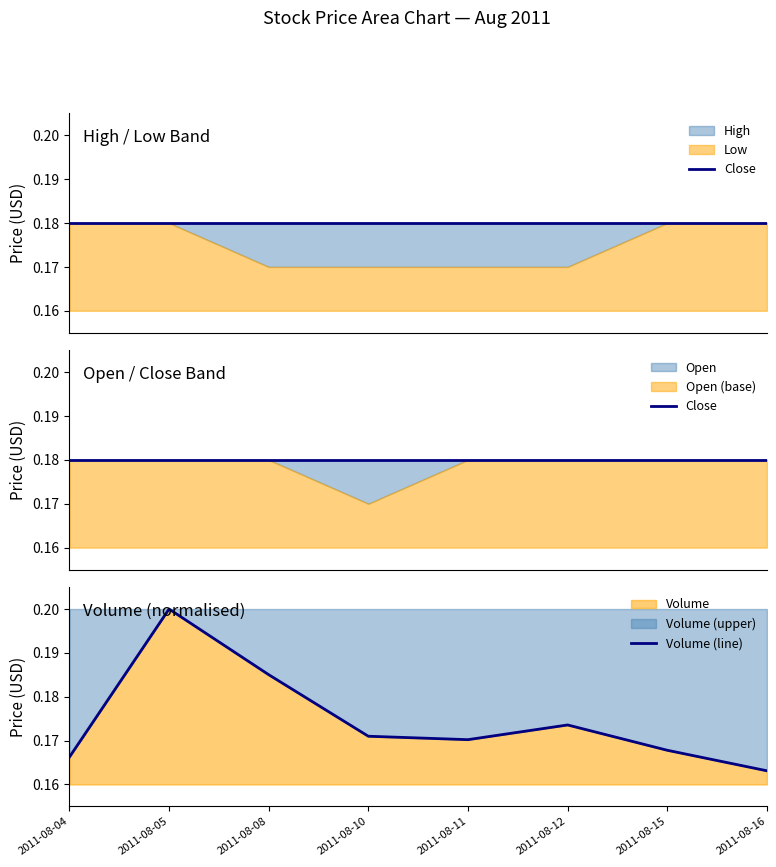

Does the chart have visible grid lines?

No